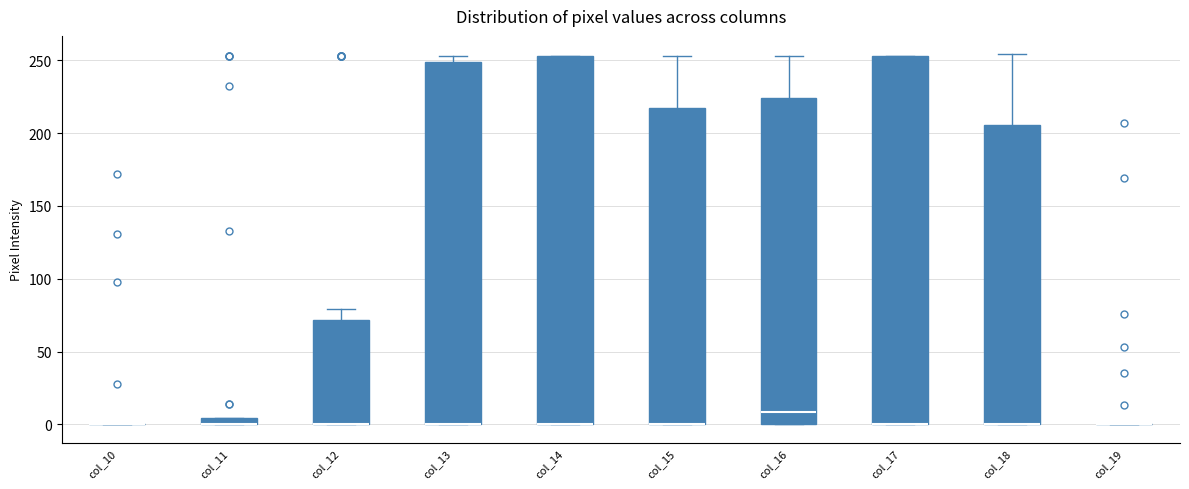

Where does the upper whisker of the box for col_12 end on the y-axis? The values are not printed on the chart, so give them approximately, as read against the axis.

80